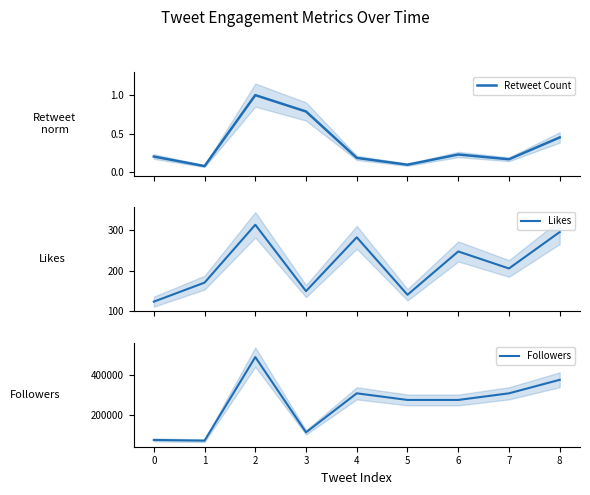

Which series has the largest range (max minus min)?

Followers